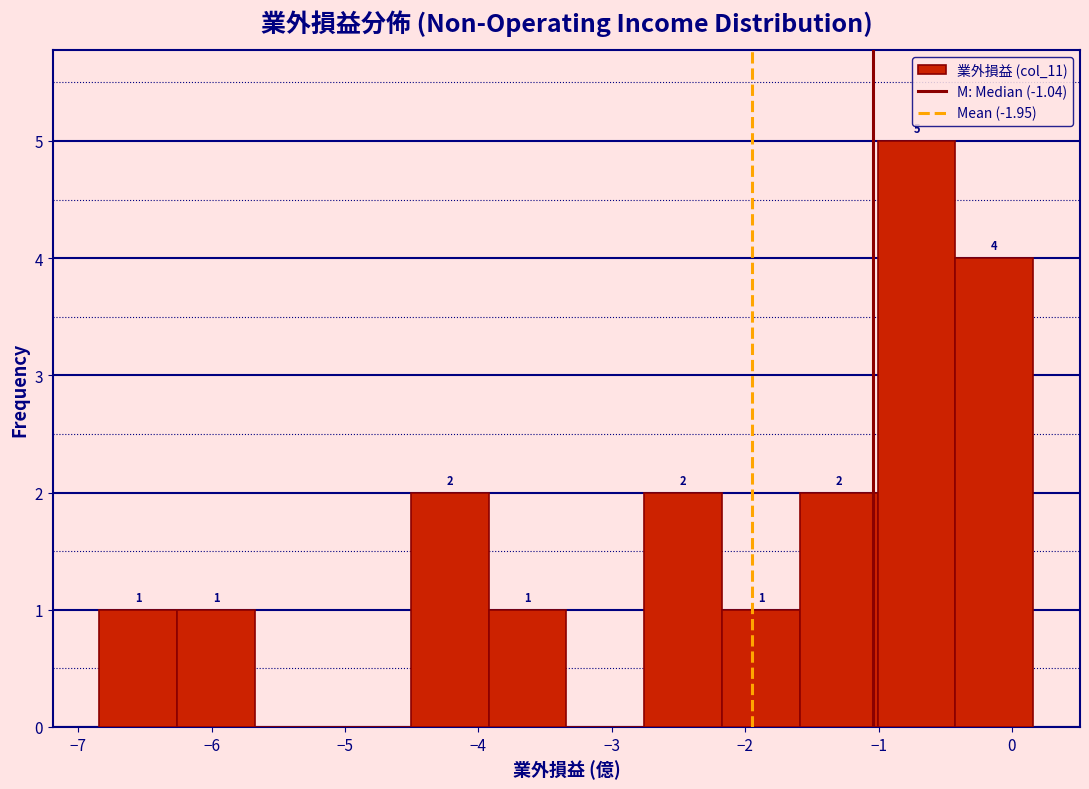

Over which range of the x-axis is the bar tallest?

-1.0 to -0.4